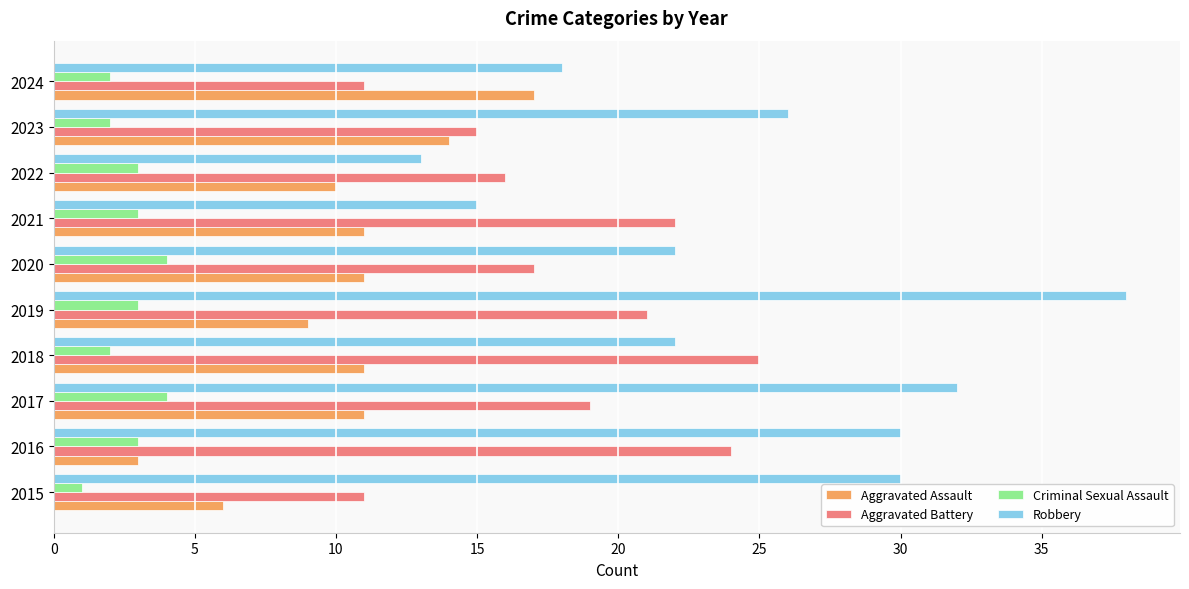

Read the Aggravated Assault value at 2023.

14